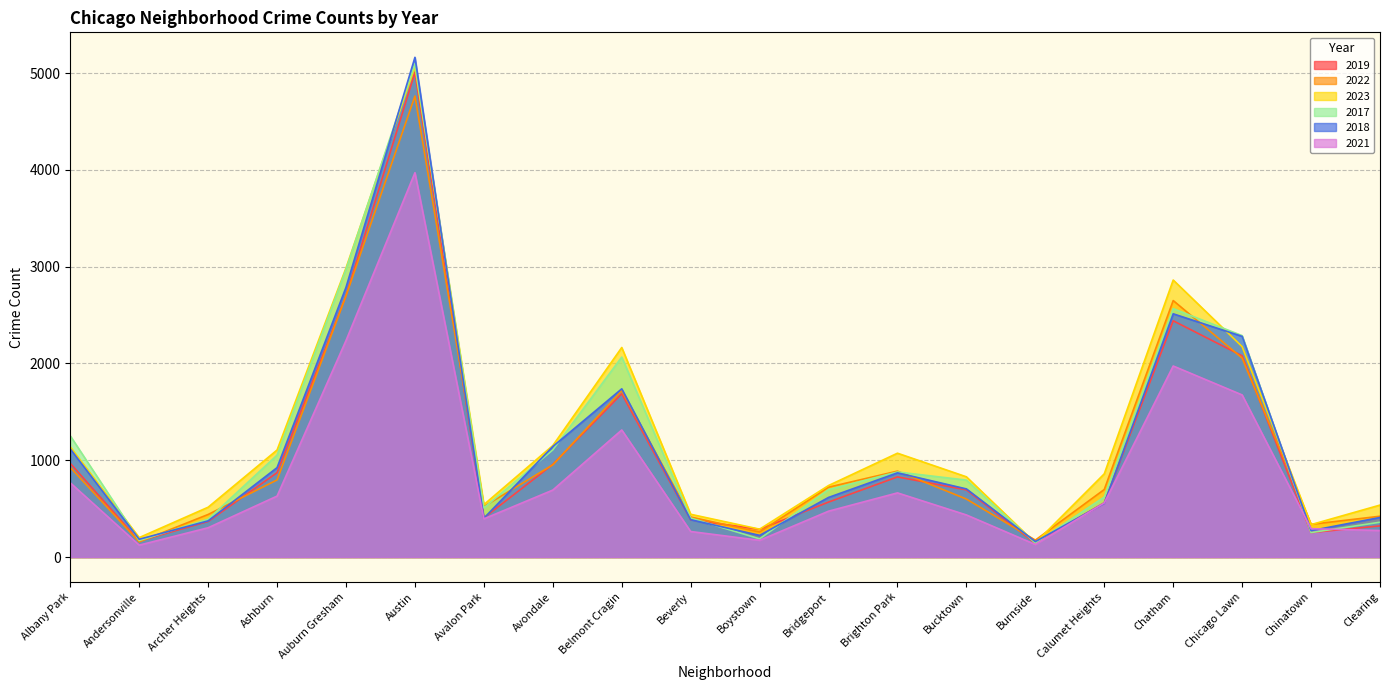

What are all the series names shown in the legend?

2019, 2022, 2023, 2017, 2018, 2021